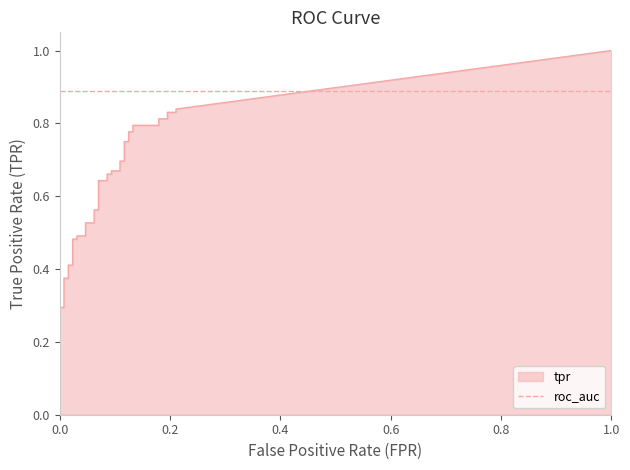

At which category is the sum across all series the highest?

39